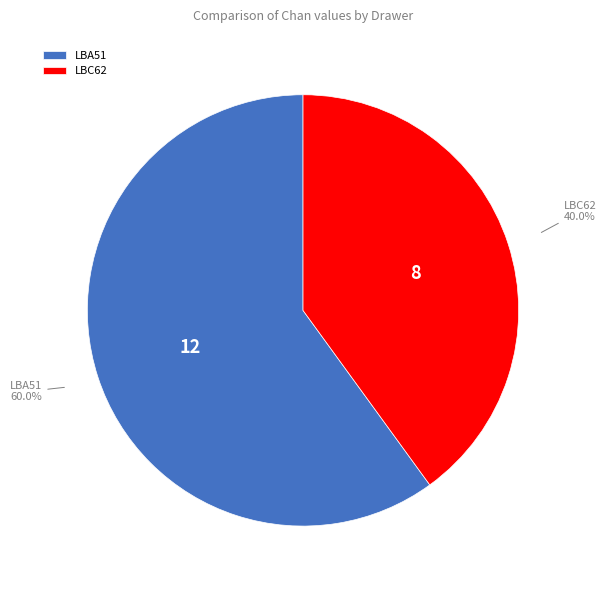

Is LBA51 the majority of the pie?

Yes